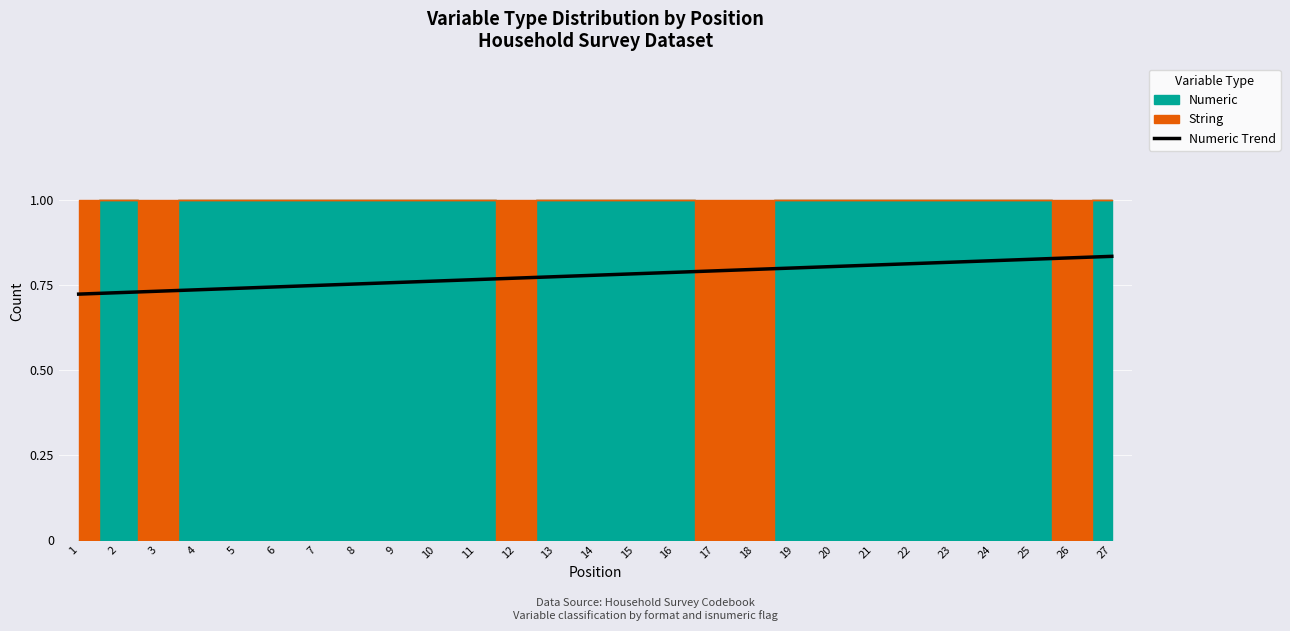

Count the number of categories in the chart.

27